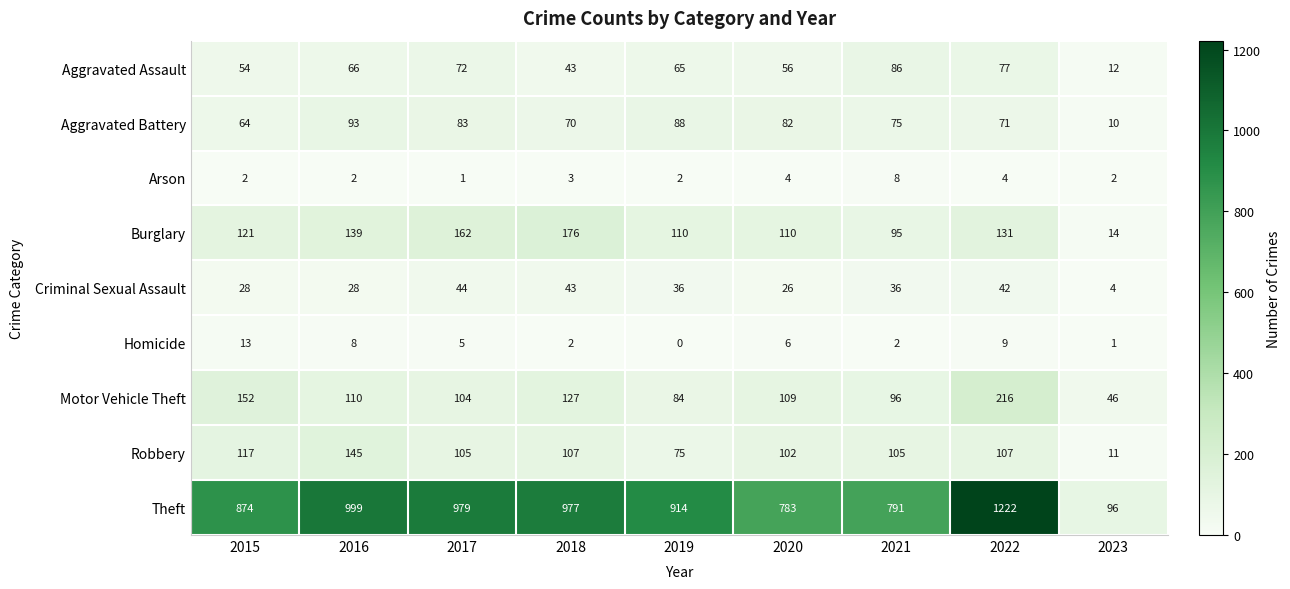

What is the maximum value shown in the chart?

1222